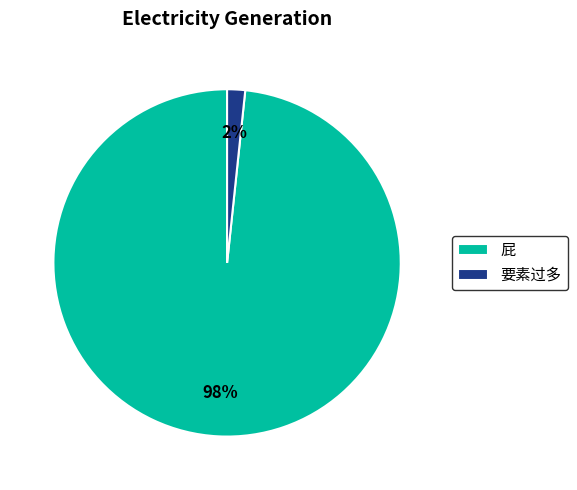

To the nearest percent, what is the average slice percentage?

50%